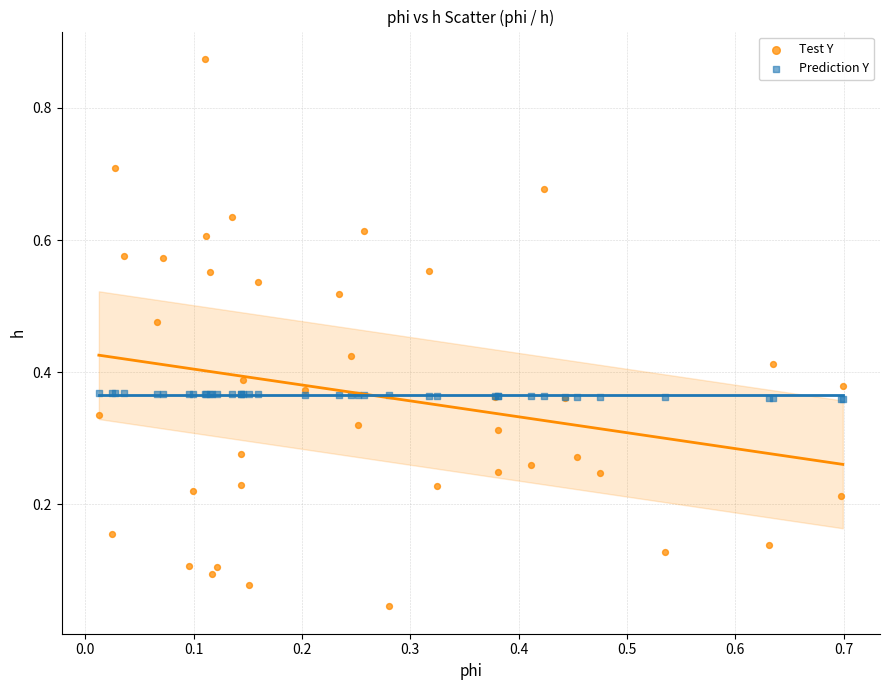

Which series has the widest spread of Y values?

Test Y